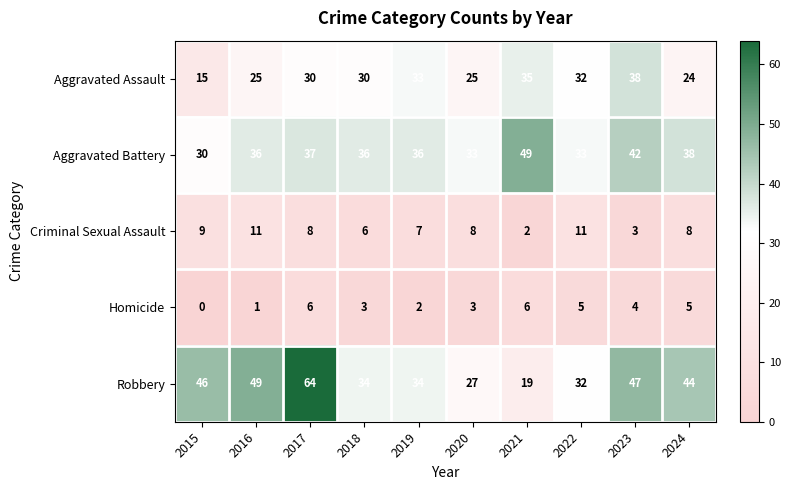

What is the approximate value of Aggravated Assault at 2024?

24